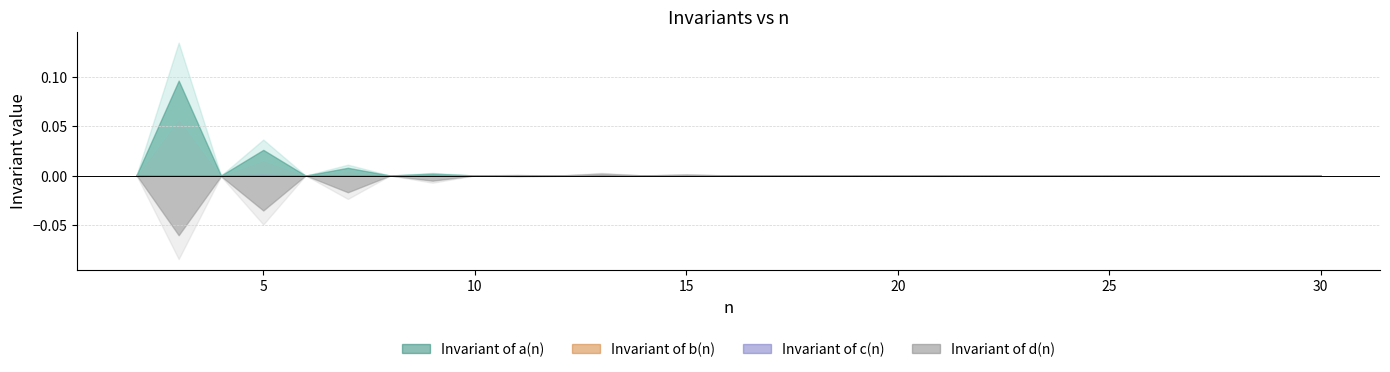

How many lines are shown in the chart?

4